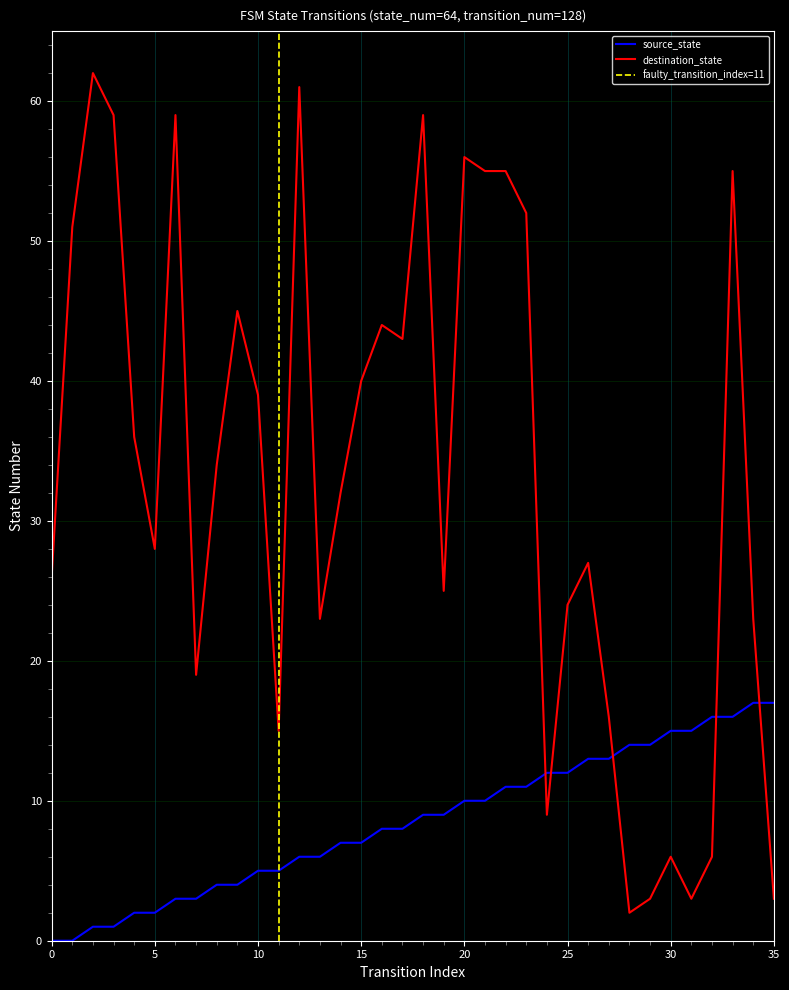

What is the difference between the maximum and minimum values in the destination_state series?

60